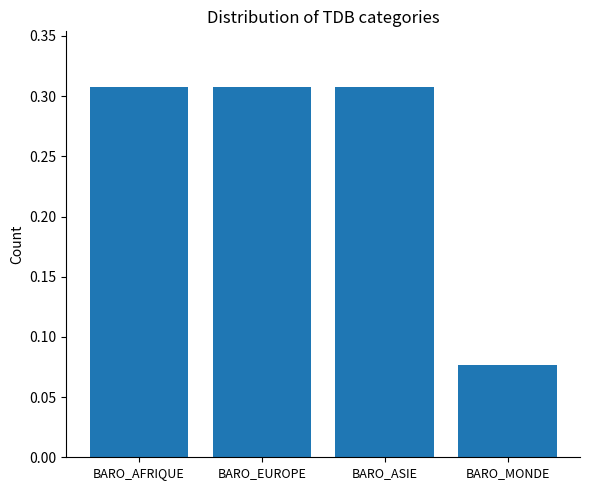

How many categories are shown in the chart?

4